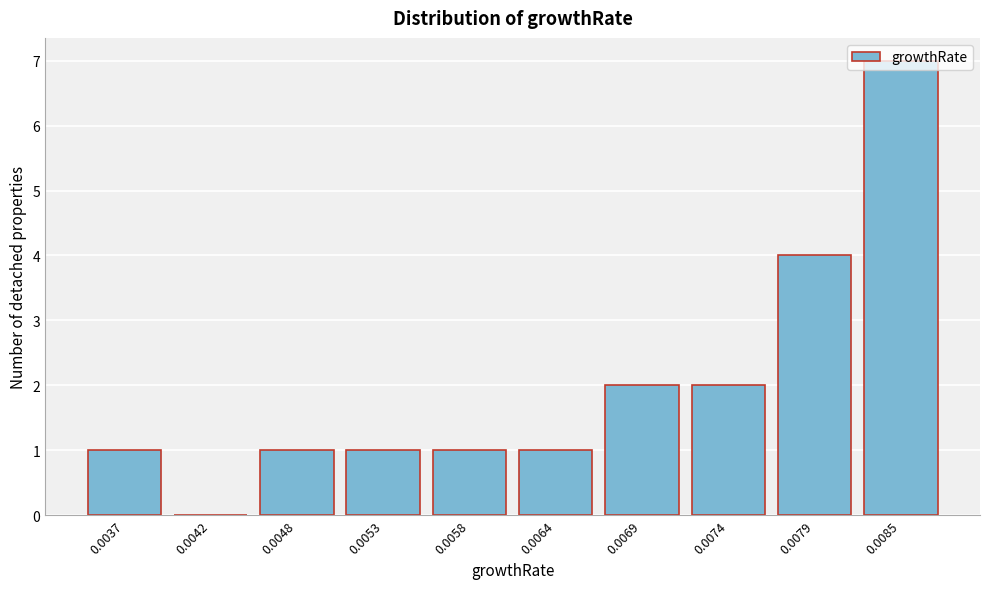

What is the change in value from 0.0058 to 0.0069?

+1